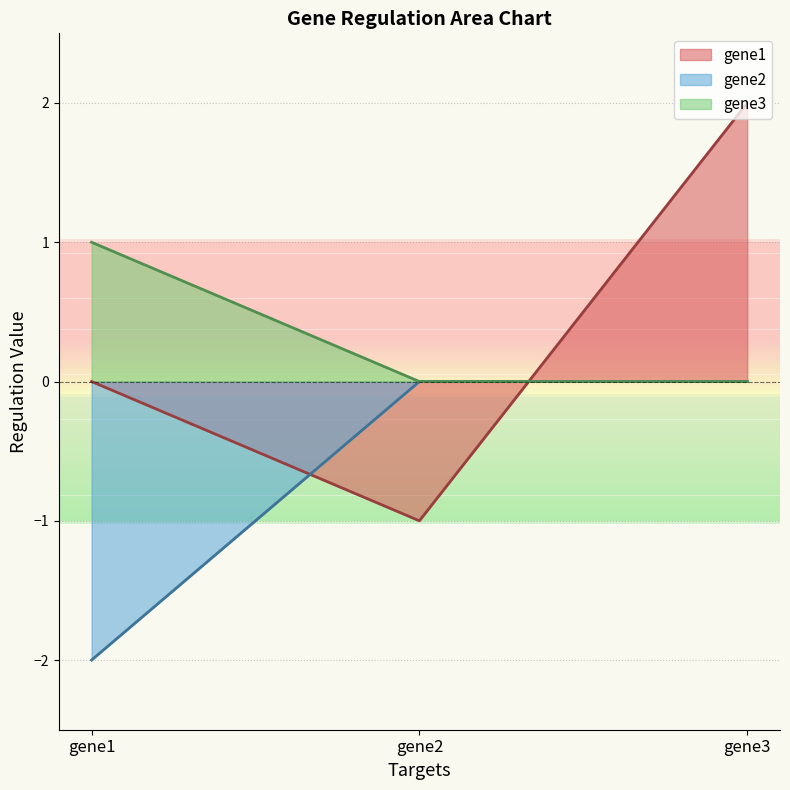

What is the total value across all series at gene2?

-1